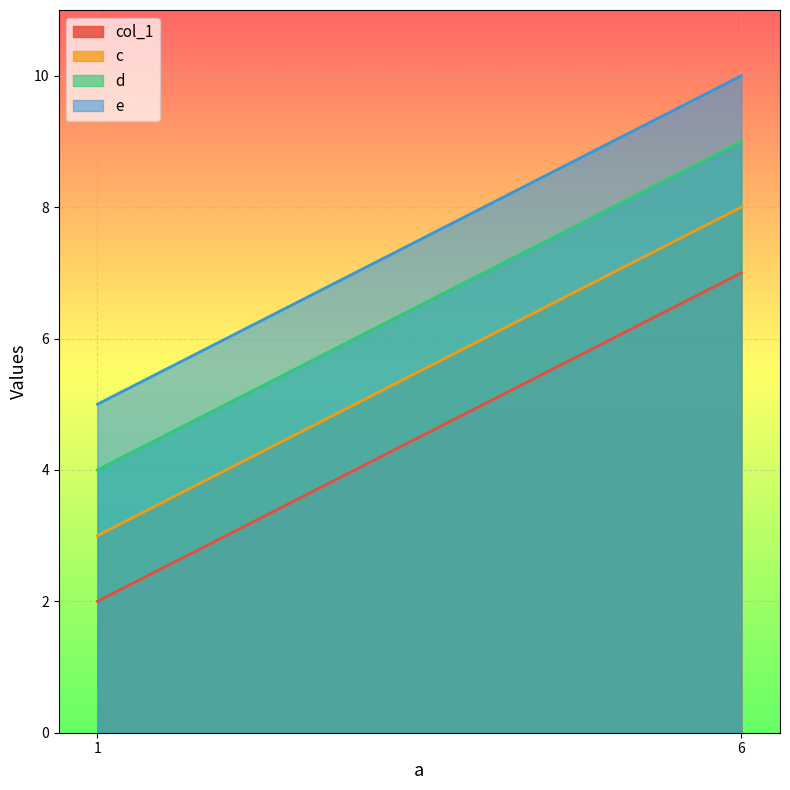

At how many categories does at least one series exceed 4?

2